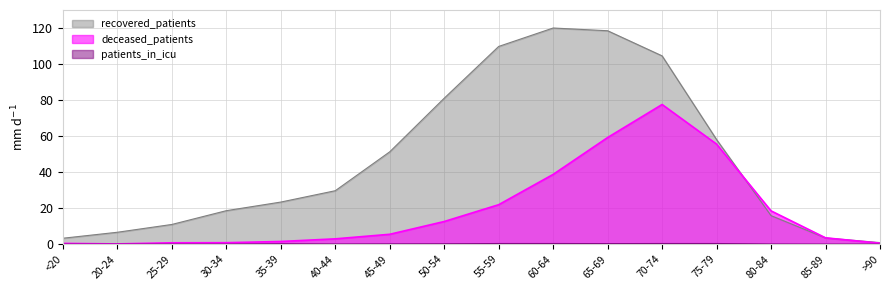

Reading right to left, what are all the values shown in this chart?

recovered_patients: 0.8	3.4	15.8	58.1	104.5	118.5	120.0	109.8	81.0	51.3	29.6	23.3	18.6	10.9	6.6	3.3
deceased_patients: 0.5	3.5	18.5	55.5	77.5	59.2	38.7	21.9	12.5	5.5	2.9	1.5	0.8	0.7	0.1	0.4
patients_in_icu: 0.0	0.0	0.1	0.3	0.3	0.3	0.3	0.3	0.2	0.1	0.1	0.2	0.0	0.0	0.0	0.0